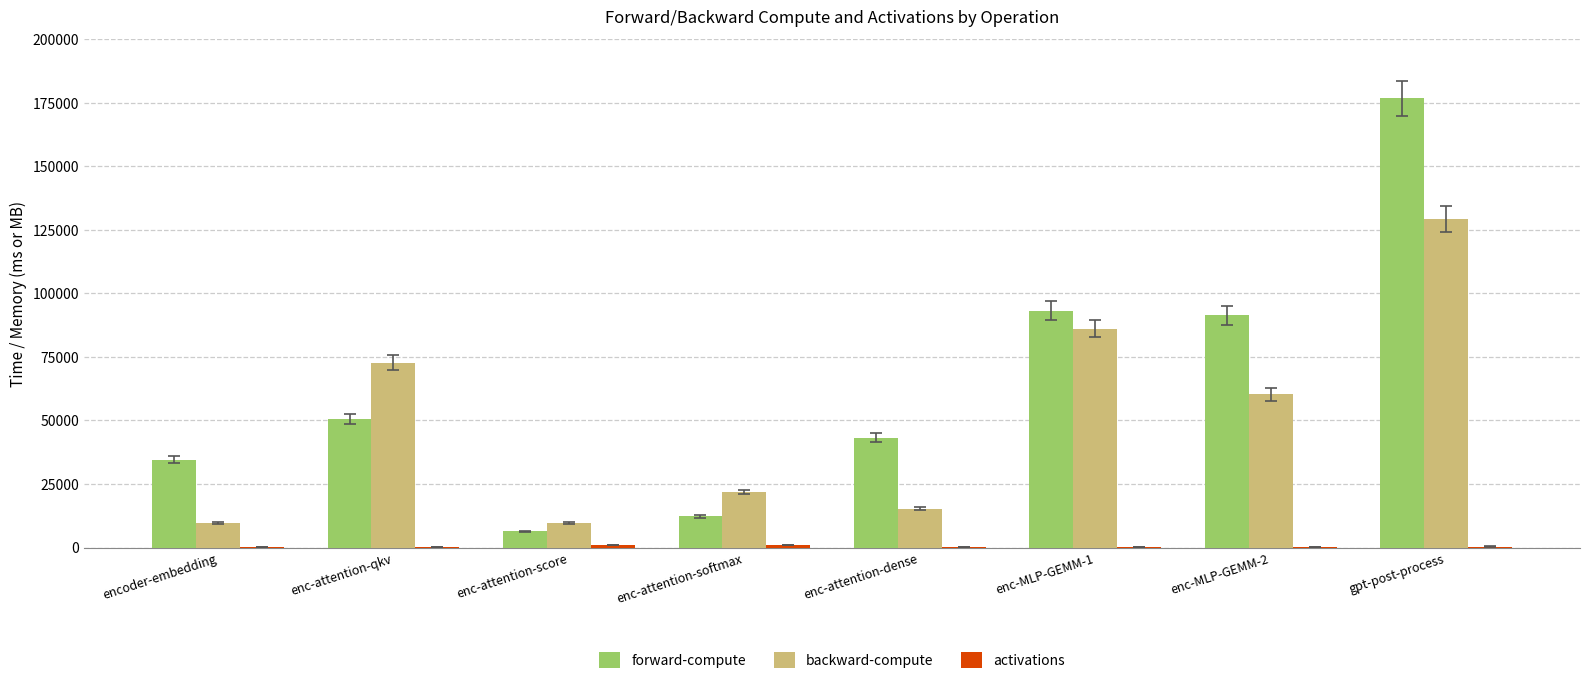

Between enc-attention-dense and enc-MLP-GEMM-2, which series saw the biggest shift?

forward-compute